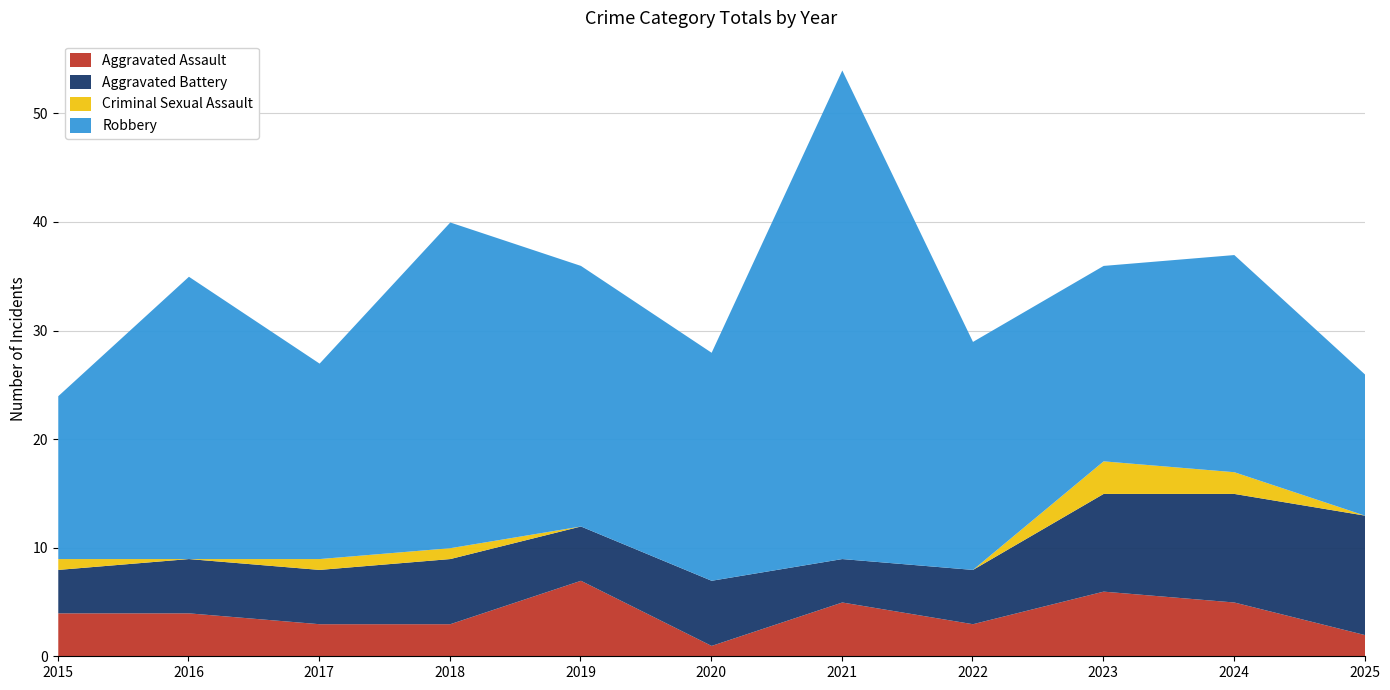

Reading left to right, what are all the values shown in this chart?

Aggravated Assault: 4	4	3	3	7	1	5	3	6	5	2
Aggravated Battery: 4	5	5	6	5	6	4	5	9	10	11
Criminal Sexual Assault: 1	0	1	1	0	0	0	0	3	2	0
Robbery: 15	26	18	30	24	21	45	21	18	20	13